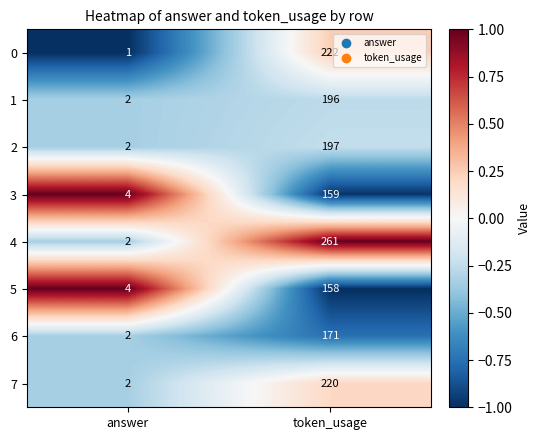

Which category has the lowest value across all series?

answer